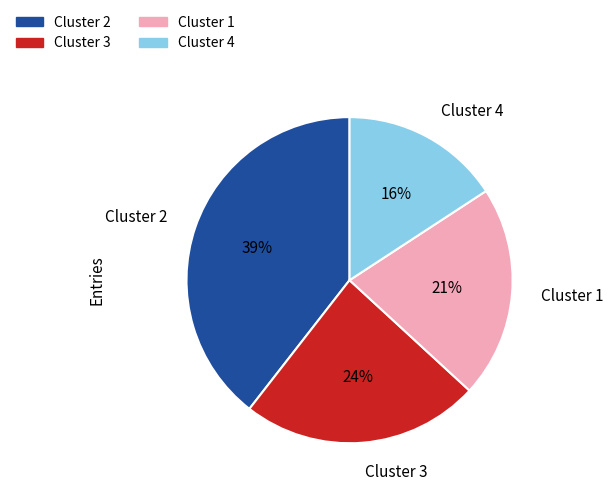

Is it true that Cluster 4 is 3% of the pie?

False